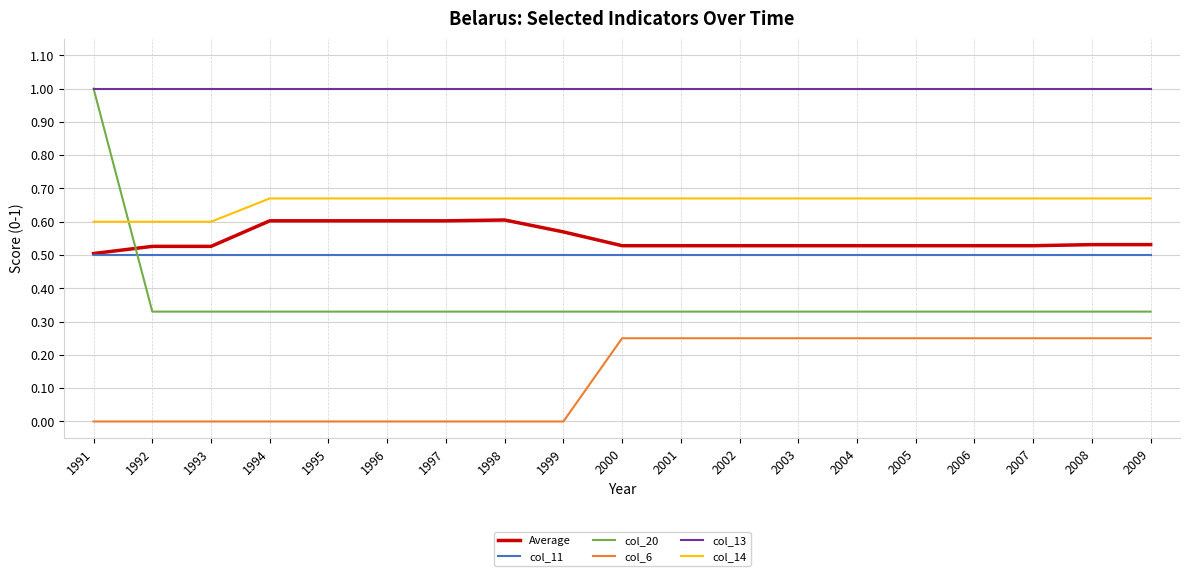

Between 1993 and 2000, which series saw the biggest shift?

col_6